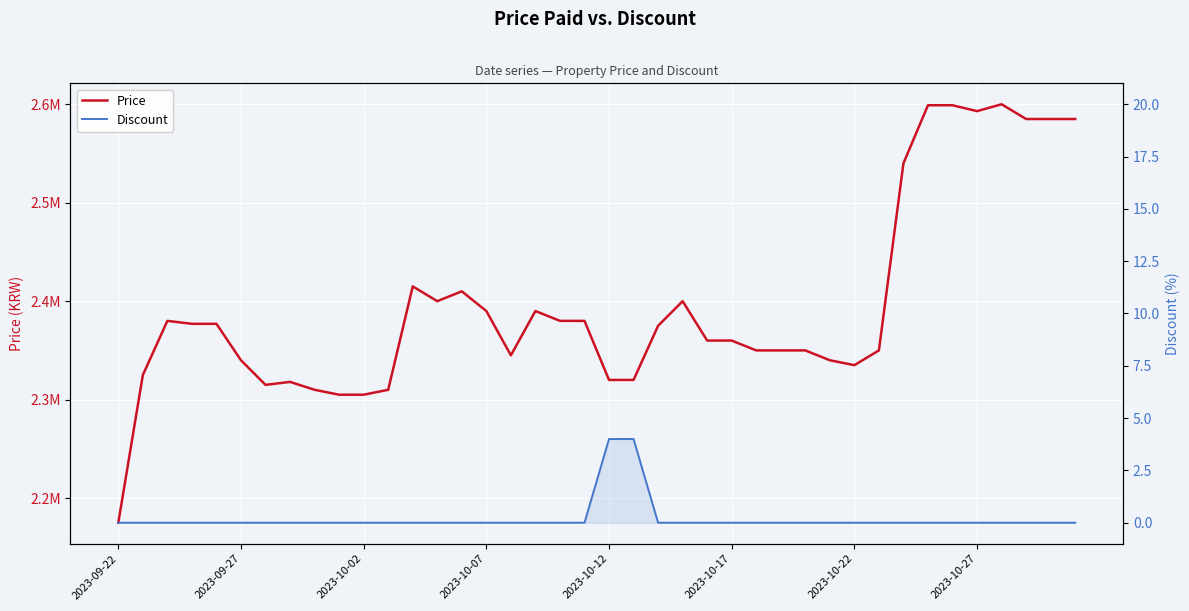

What is the difference between the Price values at 21 and 32?

220000